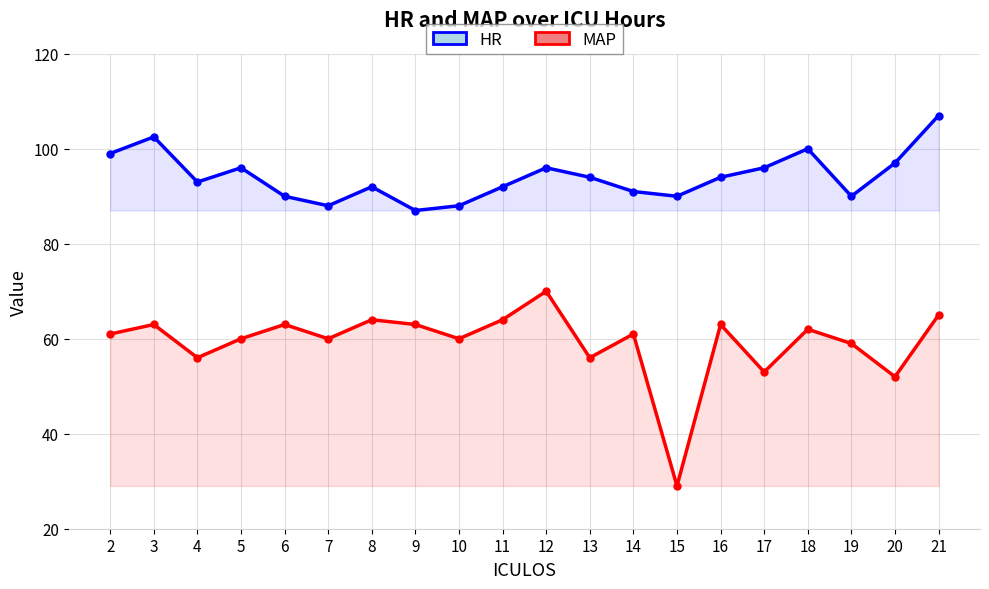

How many lines are shown in the chart?

2